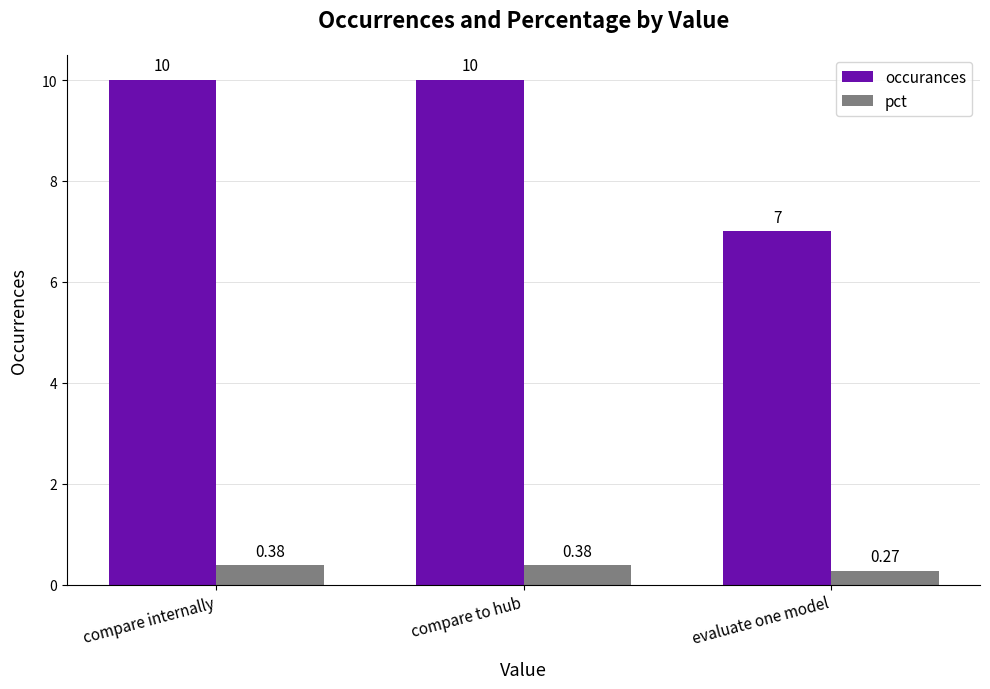

What is the value of the occurances bar at the 2nd from the left?

10.0